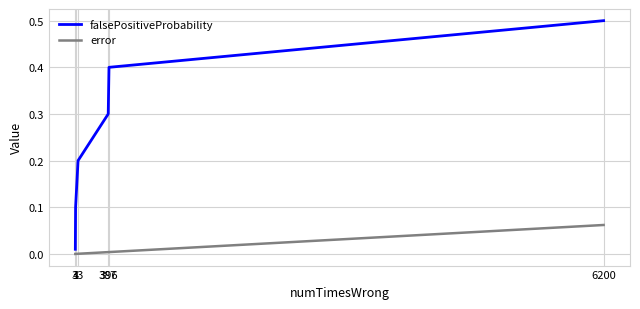

Which series has the largest range (max minus min)?

falsePositiveProbability